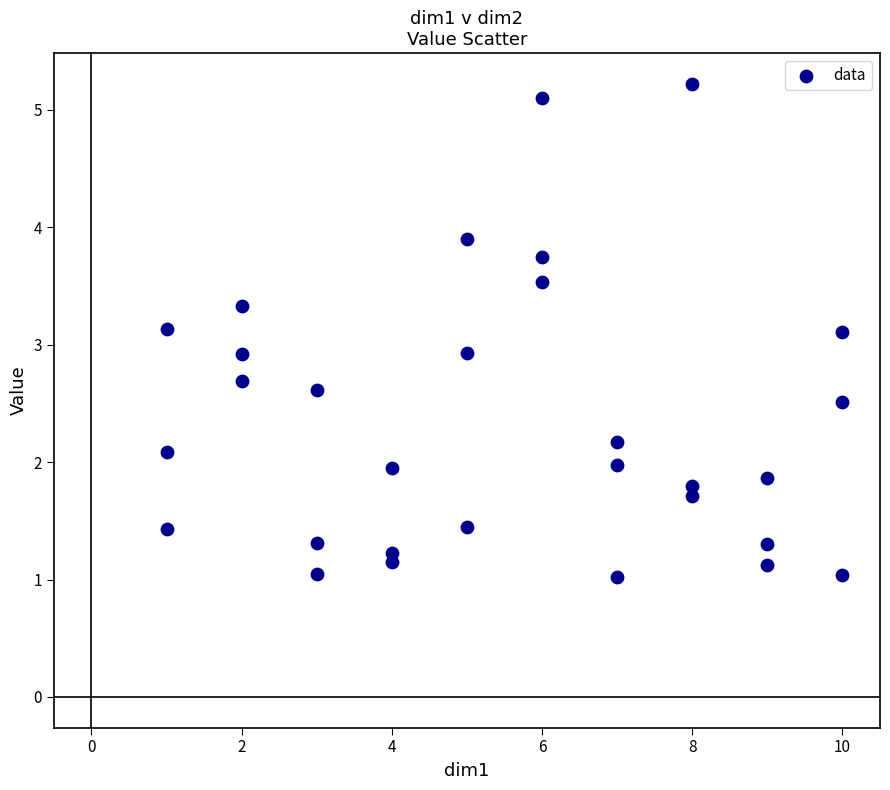

What is the range of Y values (max minus min)?

4.2